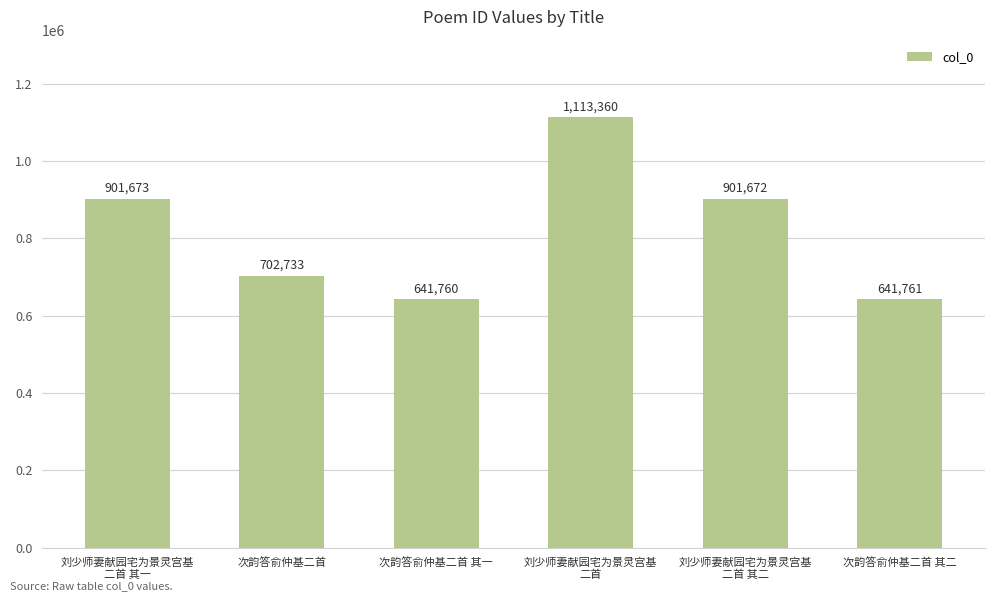

Reading right to left, what are all the values shown in this chart?

次韵答俞仲基二首 其二=641761	刘少师妻献园宅为景灵宫基
二首 其二=901672	刘少师妻献园宅为景灵宫基
二首=1113360	次韵答俞仲基二首 其一=641760	次韵答俞仲基二首=702733	刘少师妻献园宅为景灵宫基
二首 其一=901673